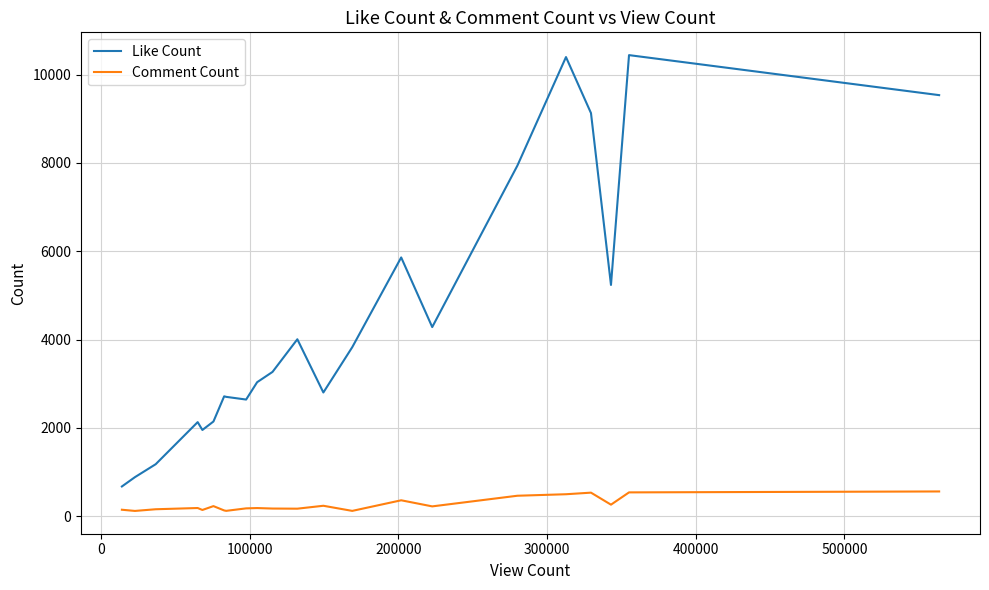

What is the maximum value for Like Count?

10441